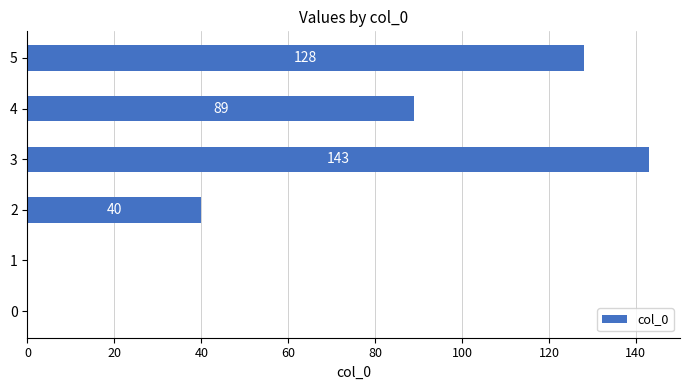

Count the values in the range 0 to 128.

5